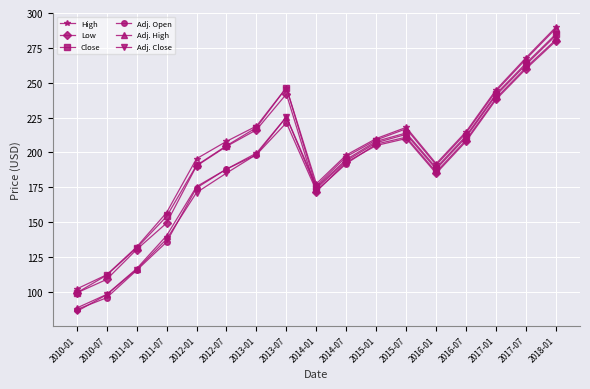

What is the difference between the maximum and second lowest values in the Adj. High series?

190.8